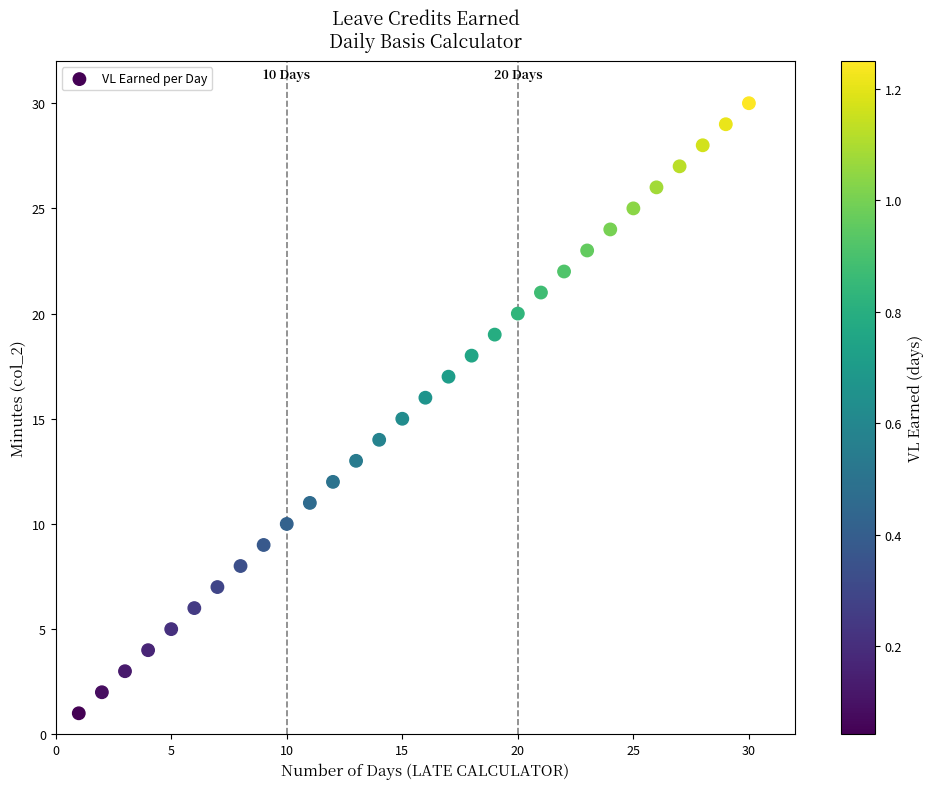

What is the range of X values (max minus min)?

29